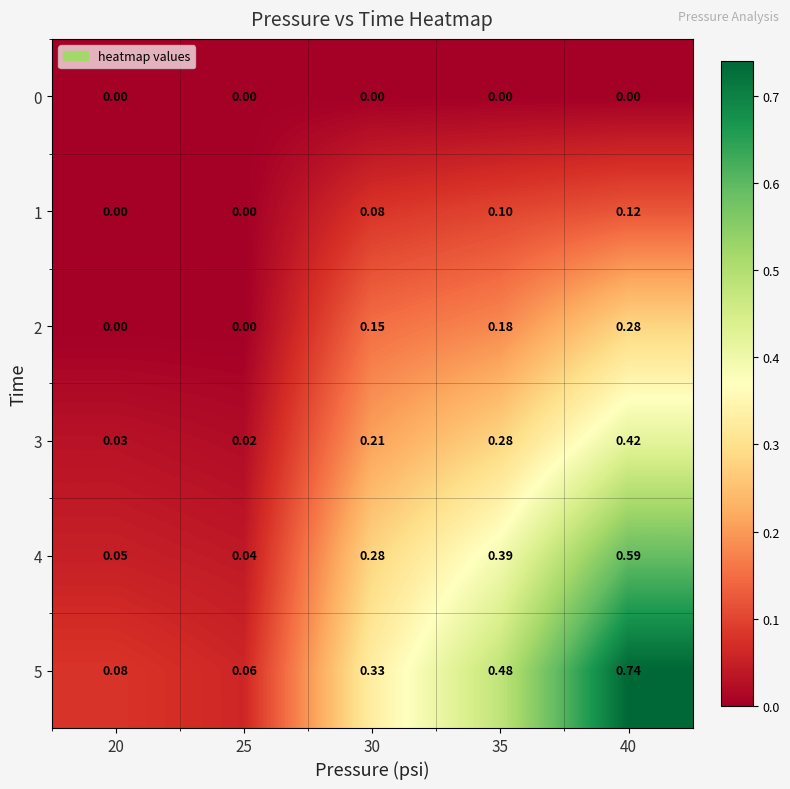

Rank the series by their average value, from lowest to highest.

0, 1, 2, 3, 4, 5